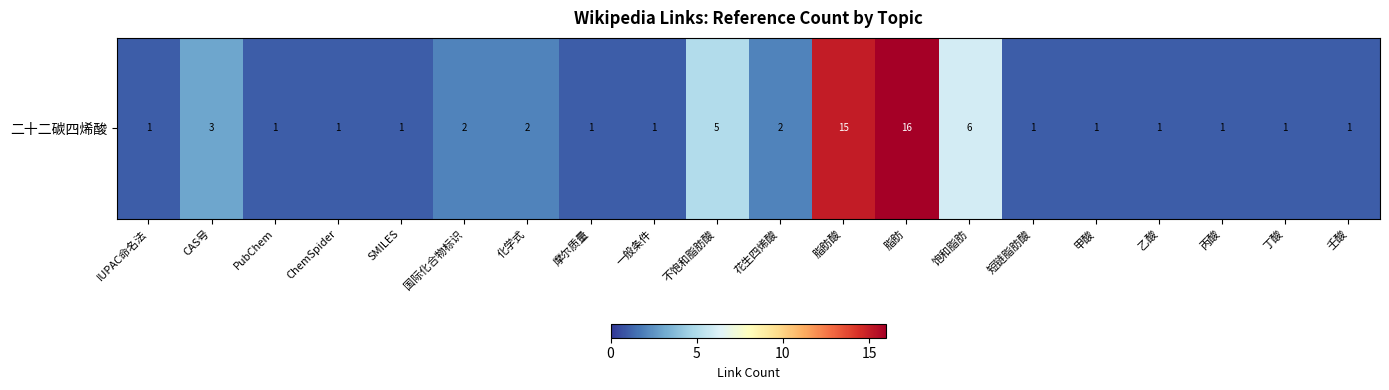

What is the sum of all values?

63